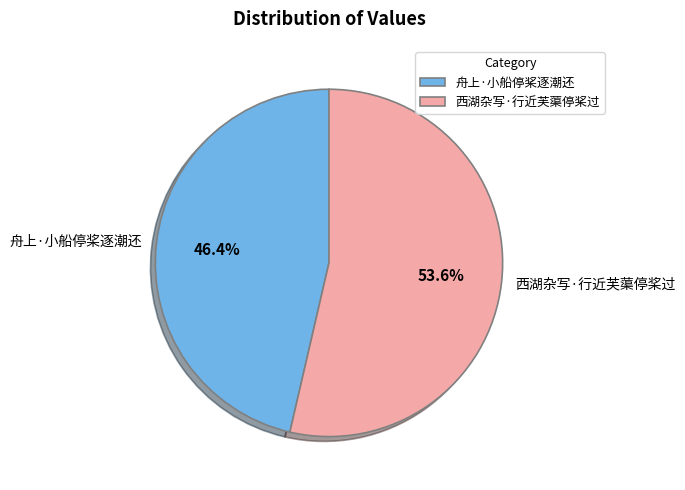

Rank the categories by value from lowest to highest.

舟上·小船停桨逐潮还, 西湖杂写·行近芙蕖停桨过